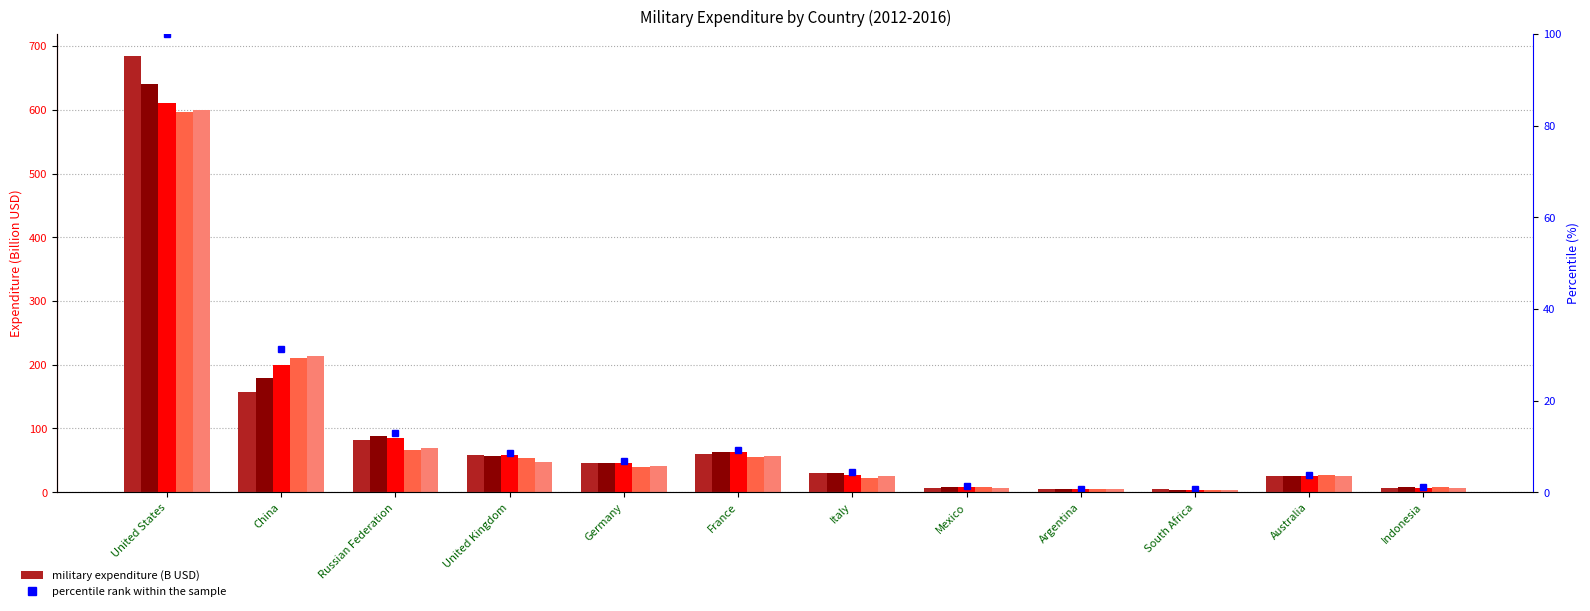

Between Argentina and Germany, which is larger?

Germany